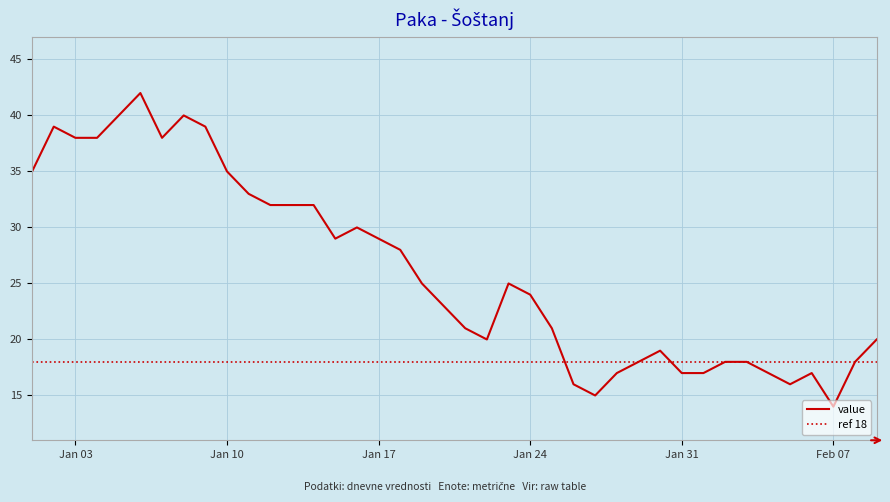

What is the value of the 26th point from the left?

16